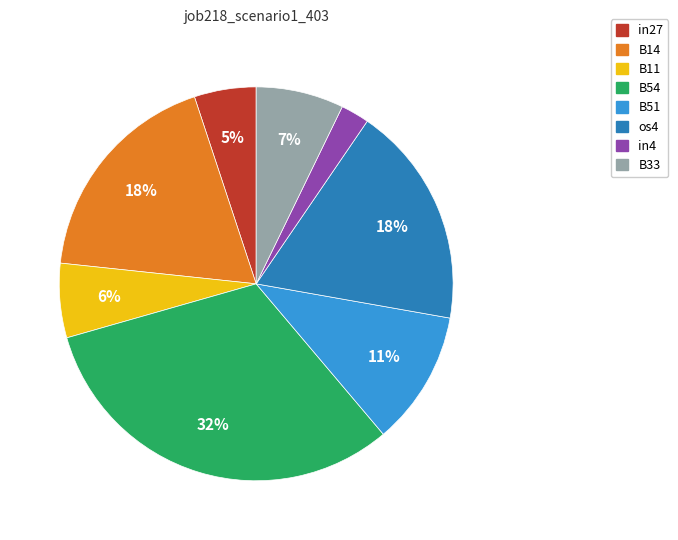

Does any single category account for the majority?

No